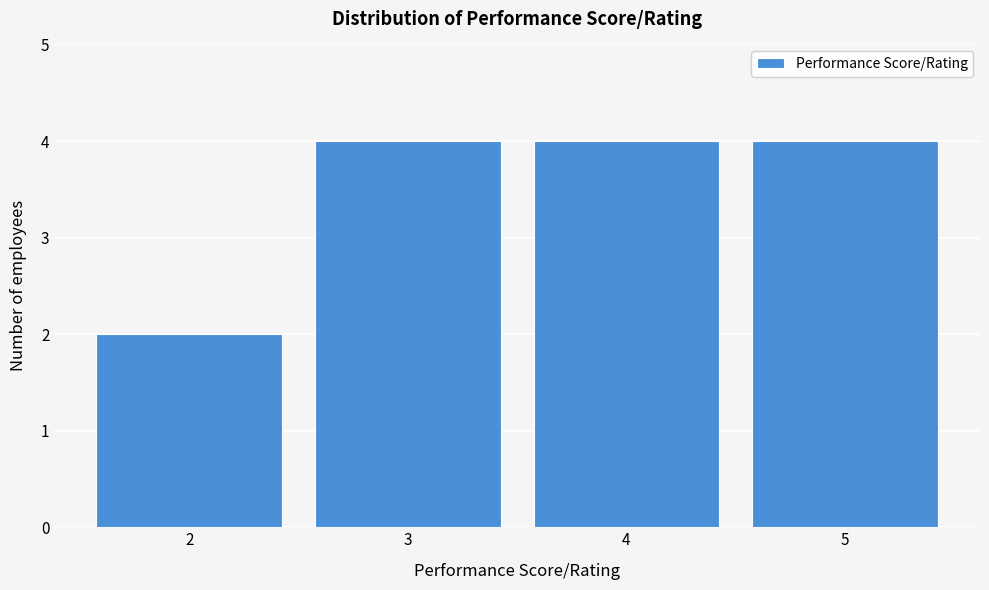

Reading left to right, extract all data points from this chart.

2=2	3=4	4=4	5=4